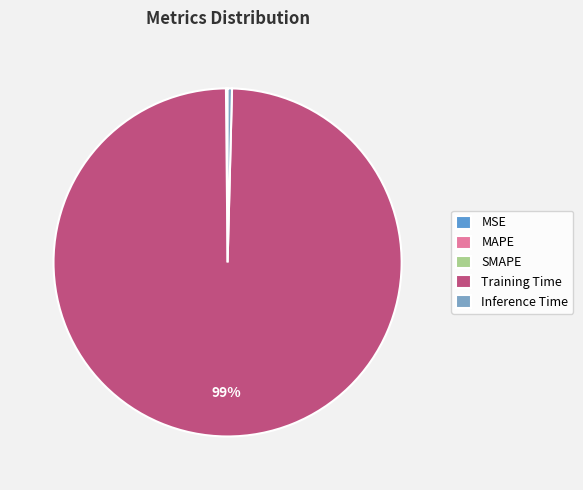

Count the number of slices in the pie.

5